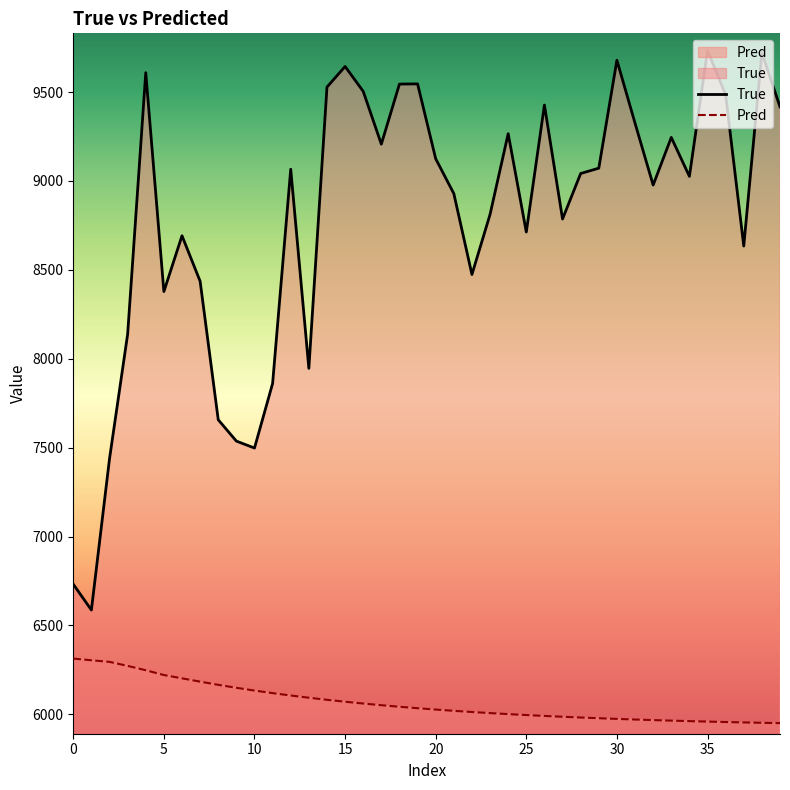

Which category has the lowest value across all series?

39